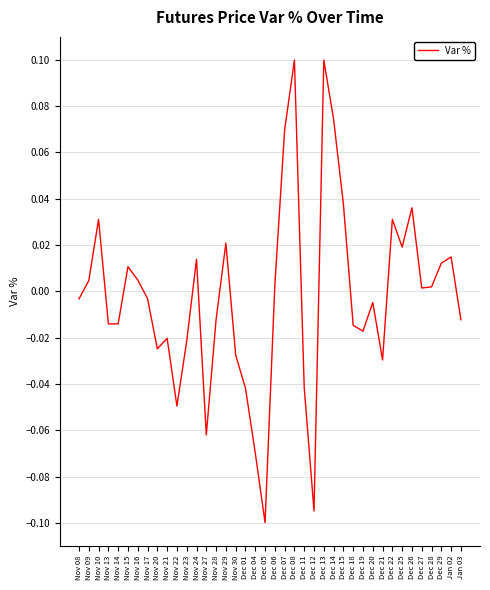

Which label corresponds to the smallest value in the chart?

Dec 05